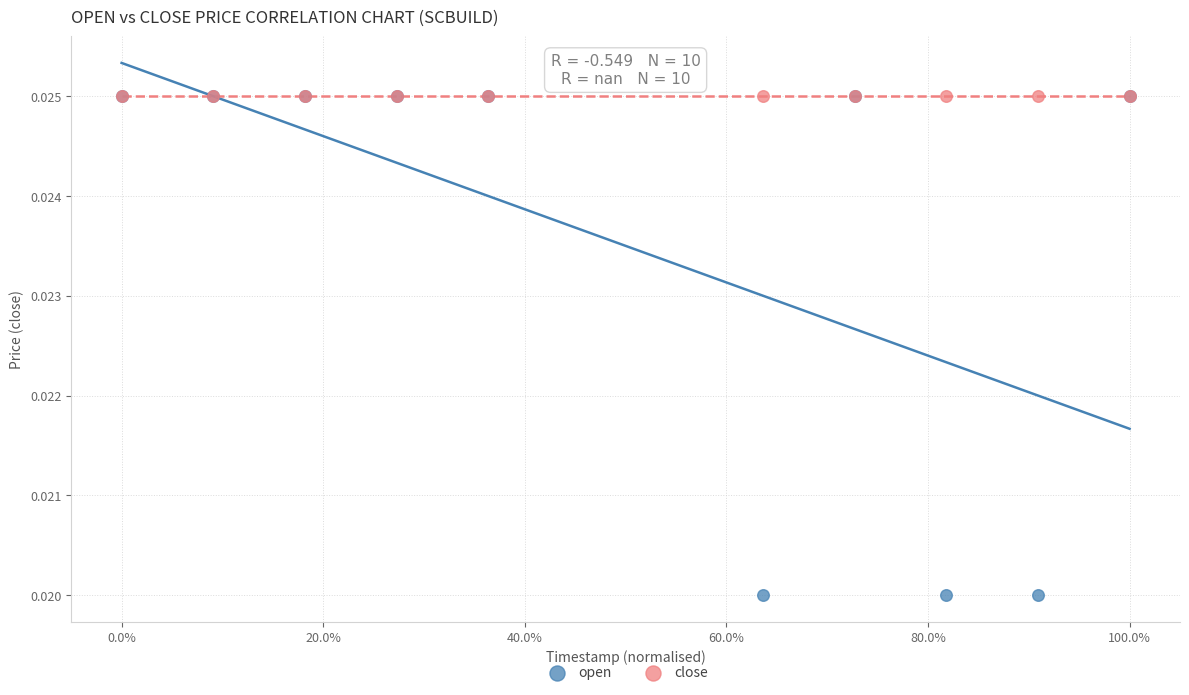

What are all the series names shown in the legend?

open, close